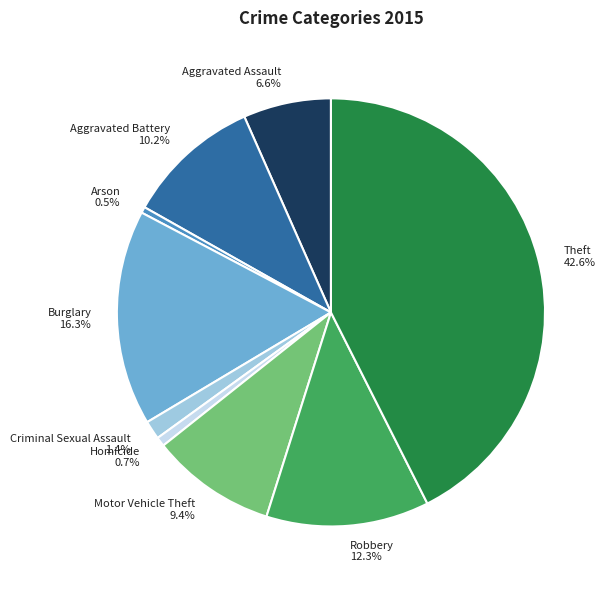

To the nearest percent, what is the difference between the largest and smallest slice percentages?

42%